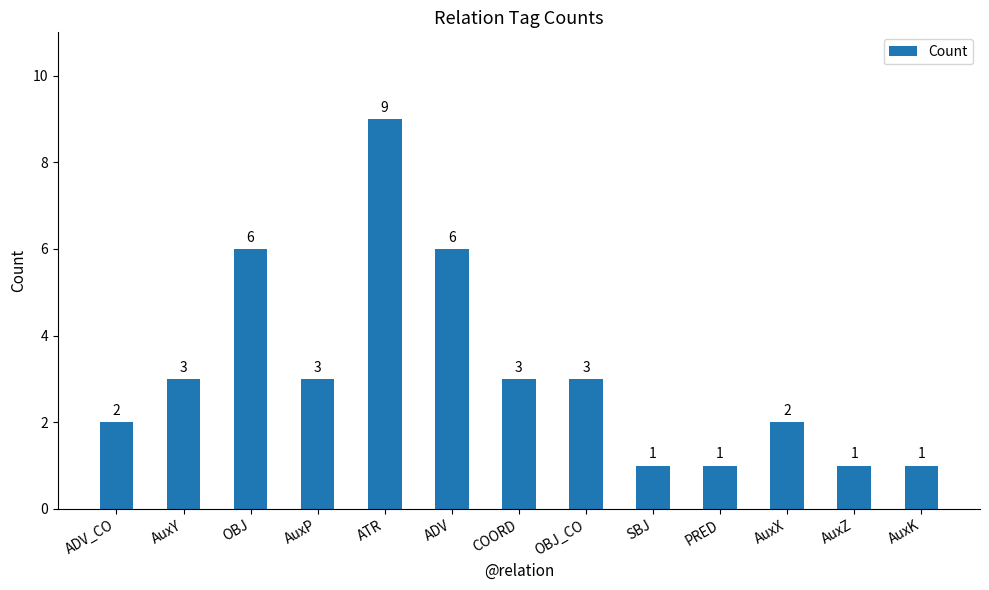

Does the chart contain stacked bars?

No